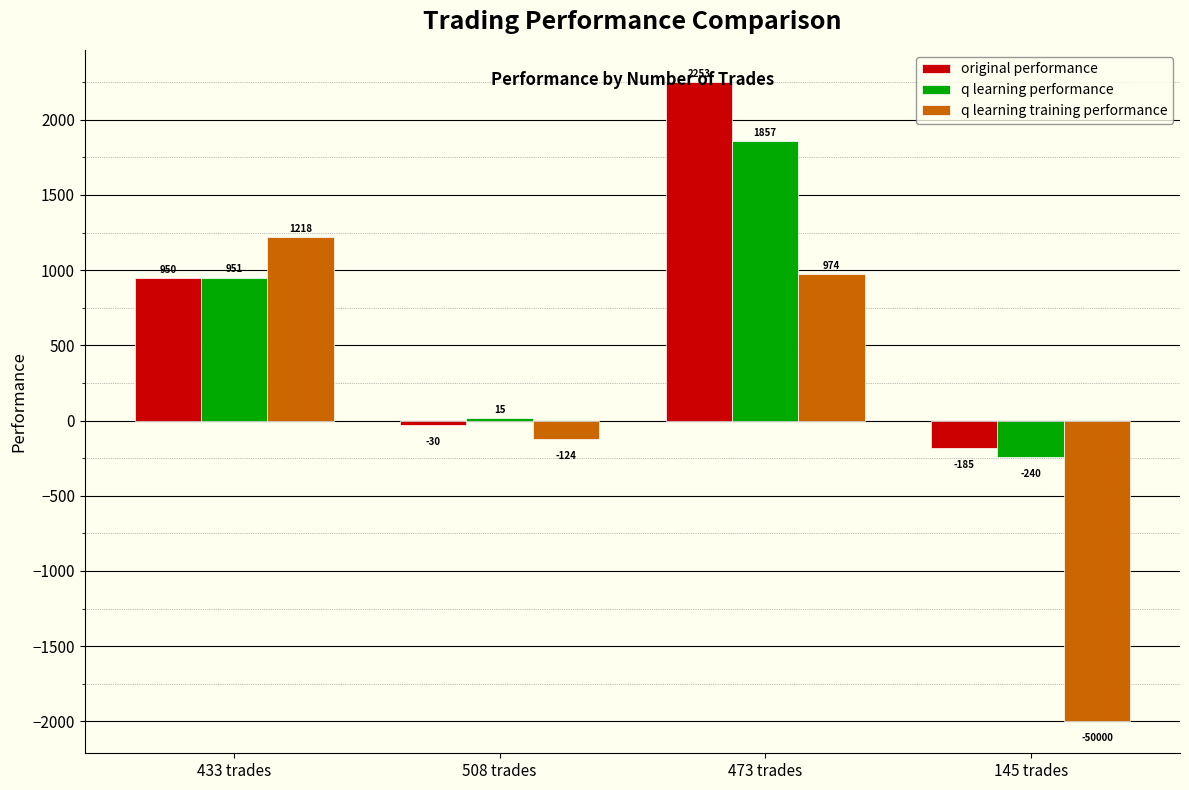

What are all the series names shown in the legend?

original performance, q learning performance, q learning training performance